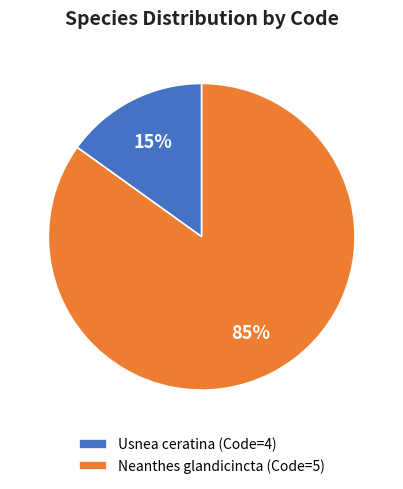

The Usnea ceratina slice represents 37% of the pie. True or false?

False